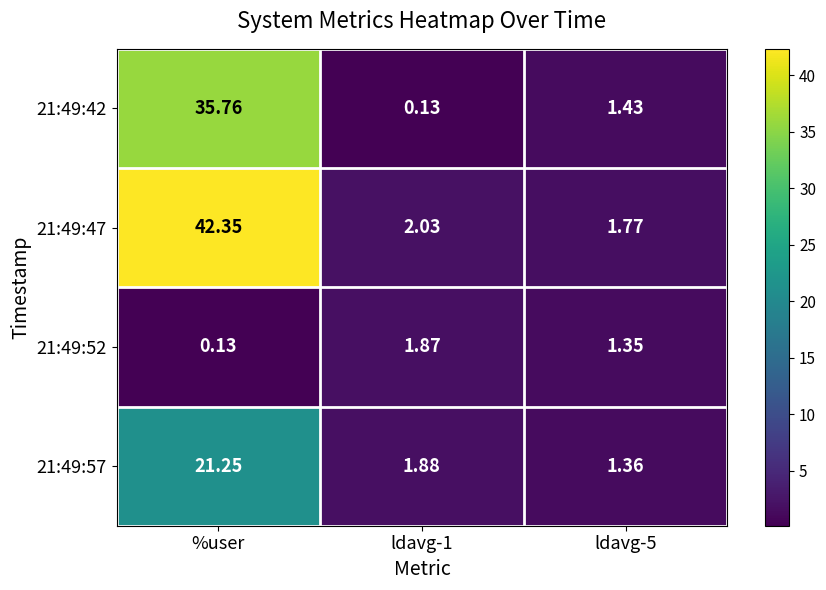

What is the maximum value shown in the chart?

42.4